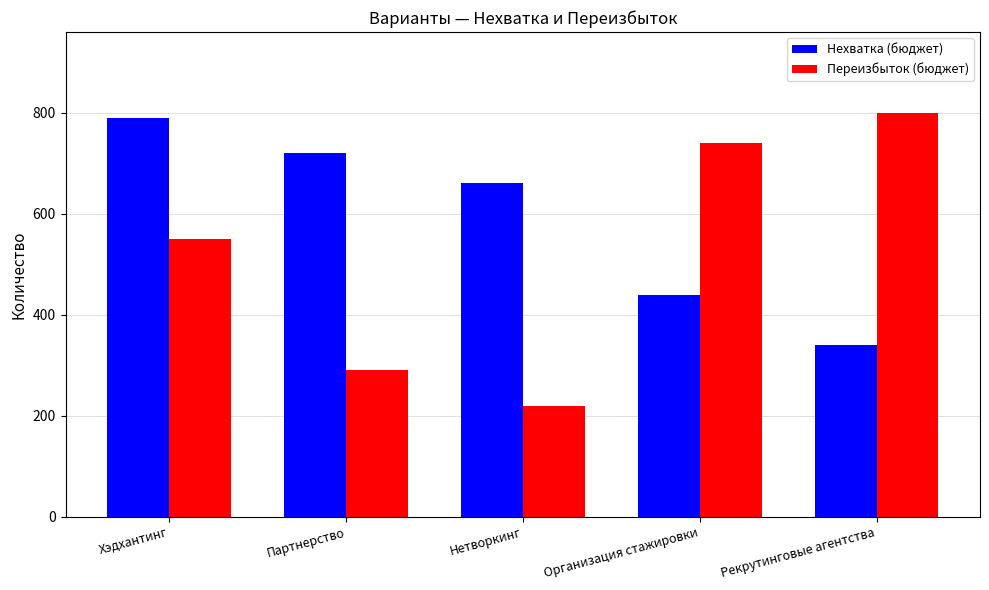

Rank the categories by Нехватка (бюджет) value from highest to lowest.

Хэдхантинг, Партнерство, Нетворкинг, Организация стажировки, Рекрутинговые агентства